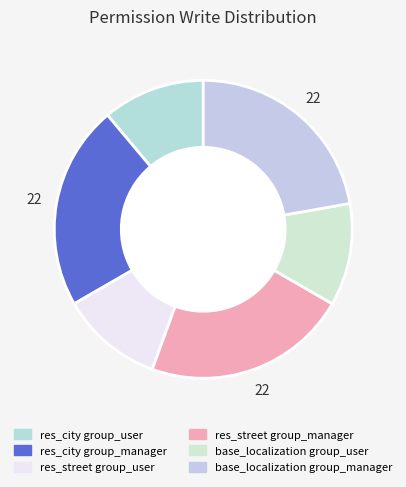

Is there a majority slice in this chart?

No